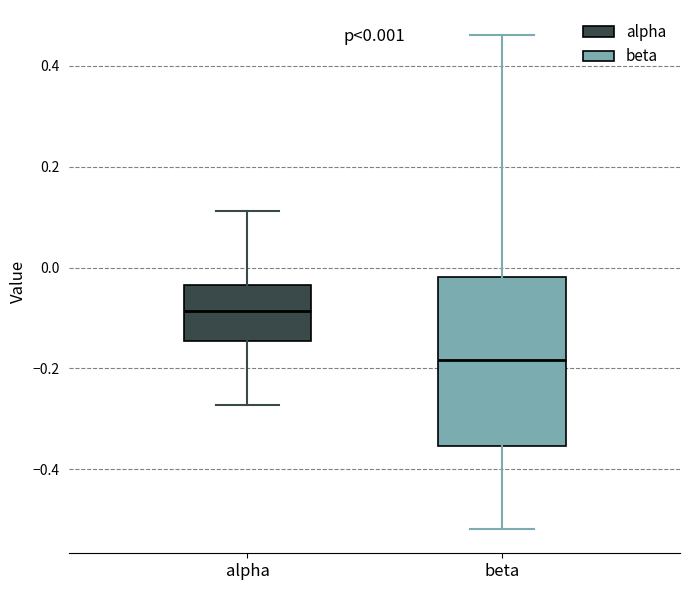

Which box is the tallest, from its lower edge to its upper edge?

beta